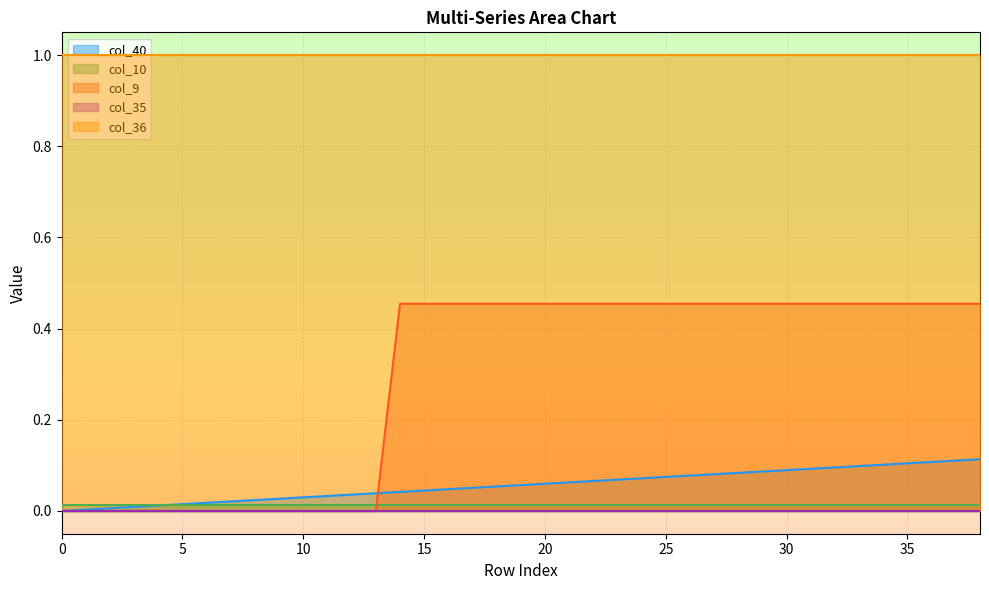

Which series has the largest range (max minus min)?

col_9